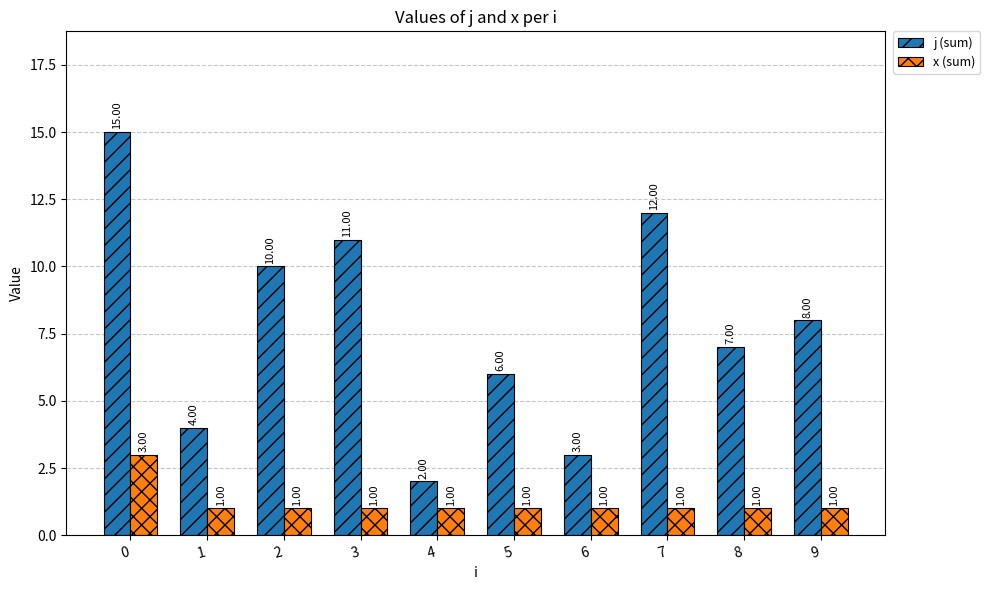

Reading right to left, extract all data points from this chart.

j (sum): 8	7	12	3	6	2	11	10	4	15
x (sum): 1	1	1	1	1	1	1	1	1	3